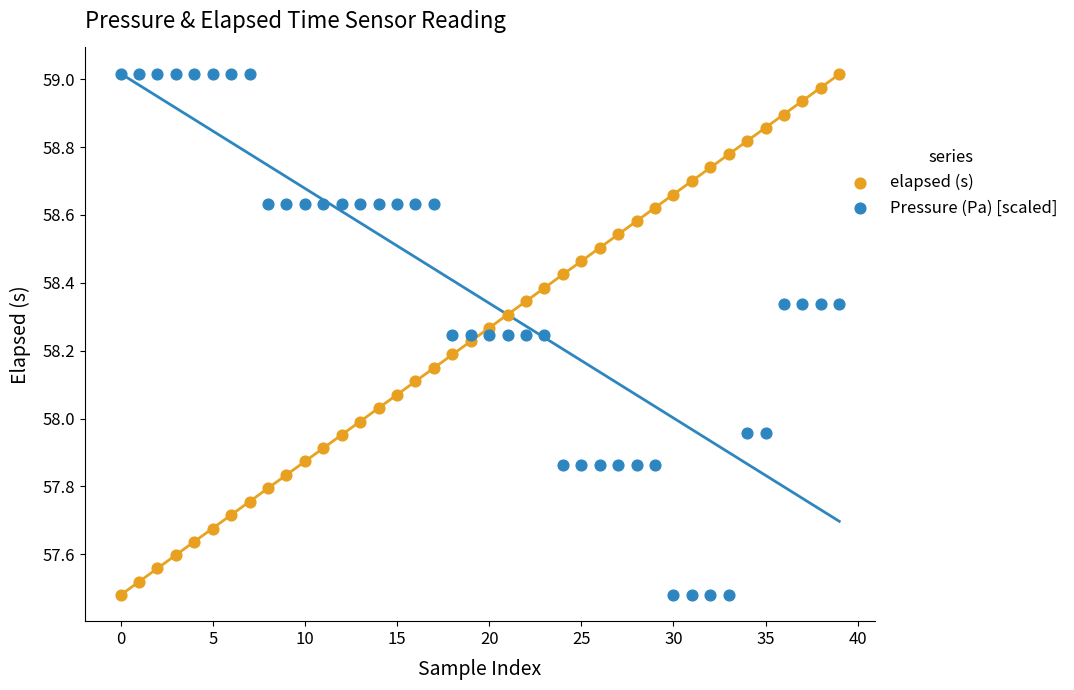

Across all data points, what is the range of Y values (max minus min)?

1.5